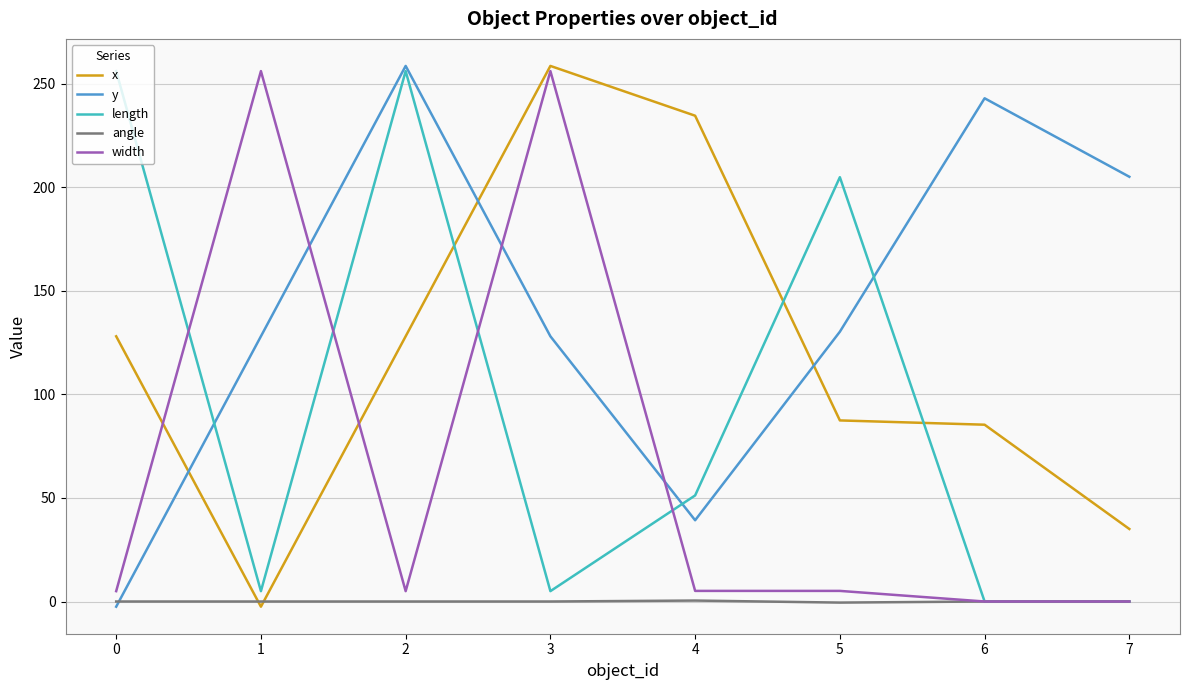

What is the difference between the maximum and minimum values in the y series?

261.0